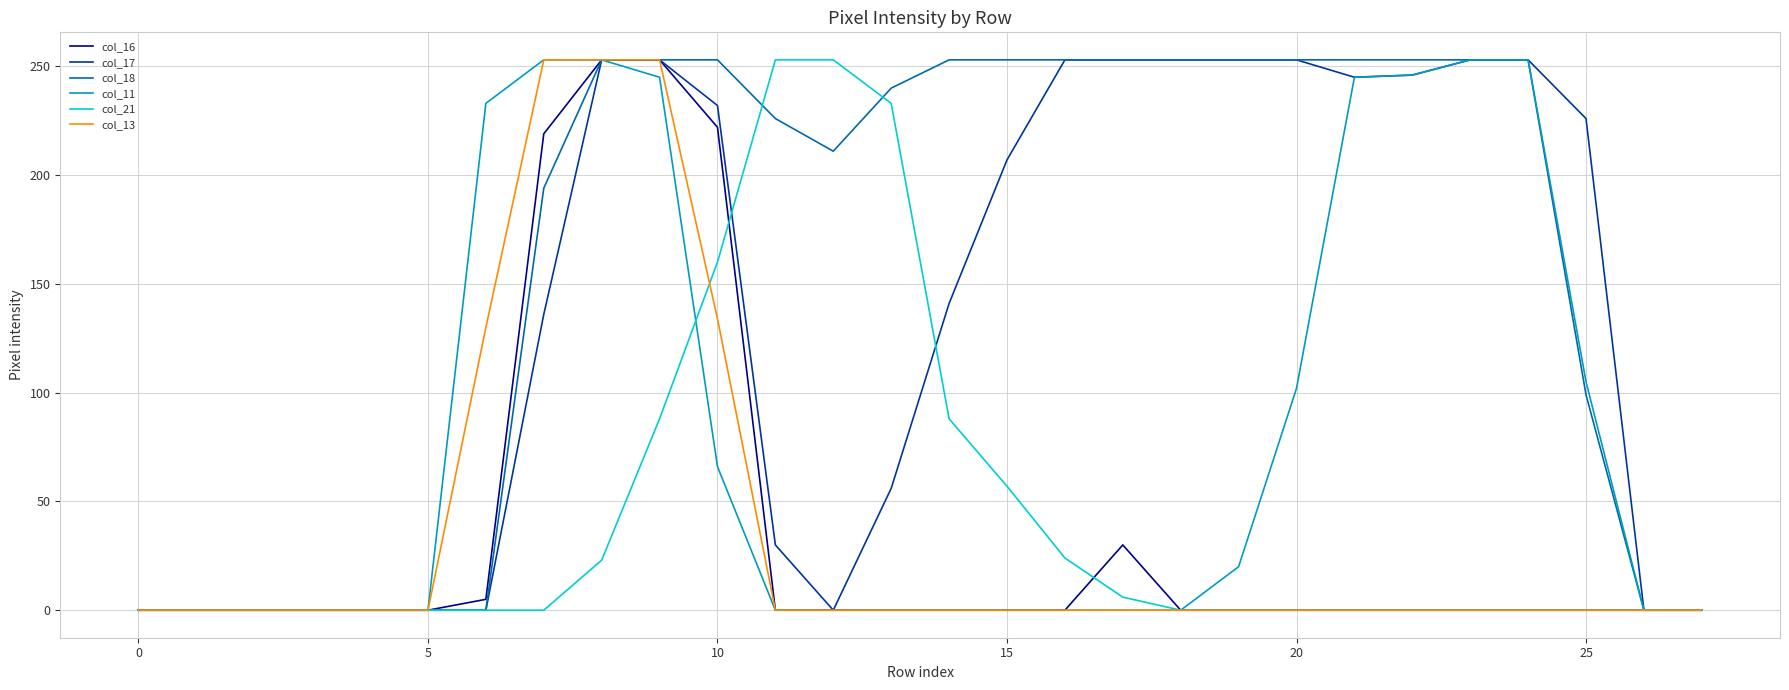

What is the greatest value displayed?

253